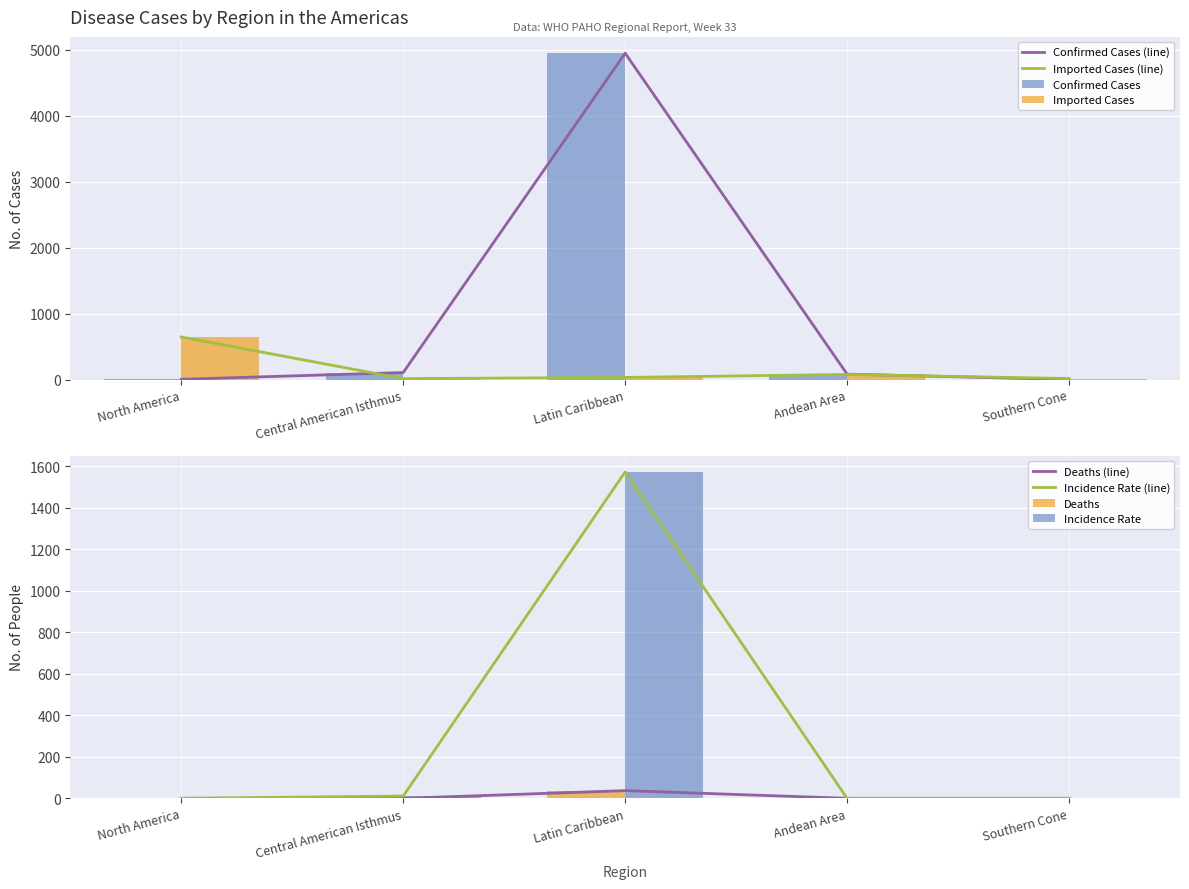

The value of Deaths at Latin Caribbean is 37. True or false?

True